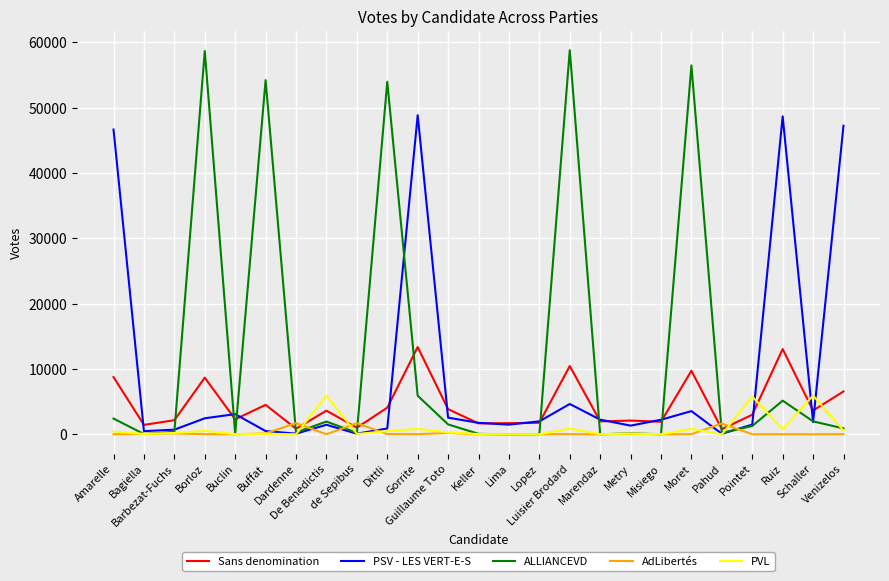

What are all the series names shown in the legend?

Sans denomination, PSV - LES VERT-E-S, ALLIANCEVD, AdLibertés, PVL